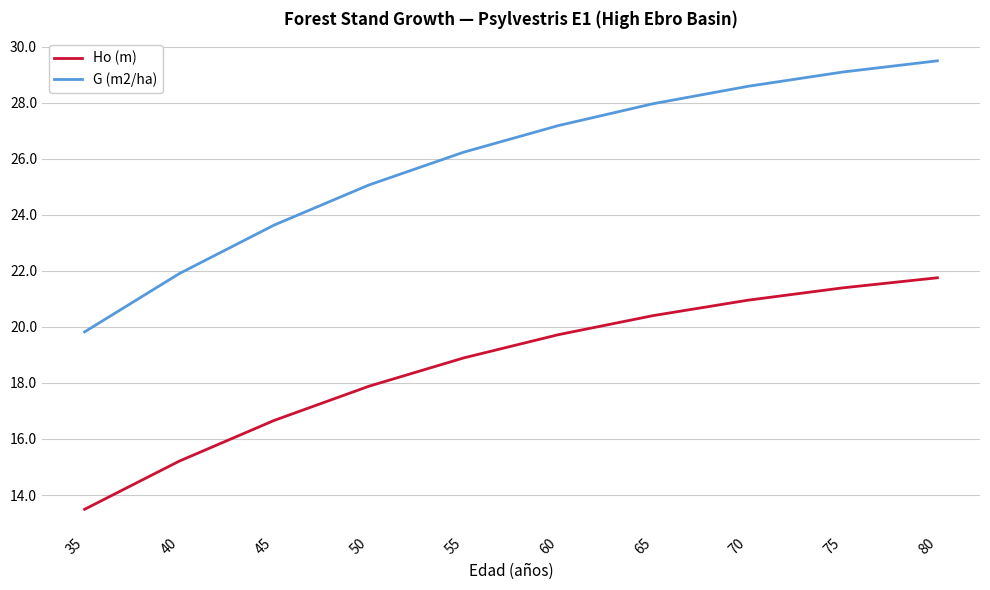

What is the spread (max minus min) of values at 80?

7.7